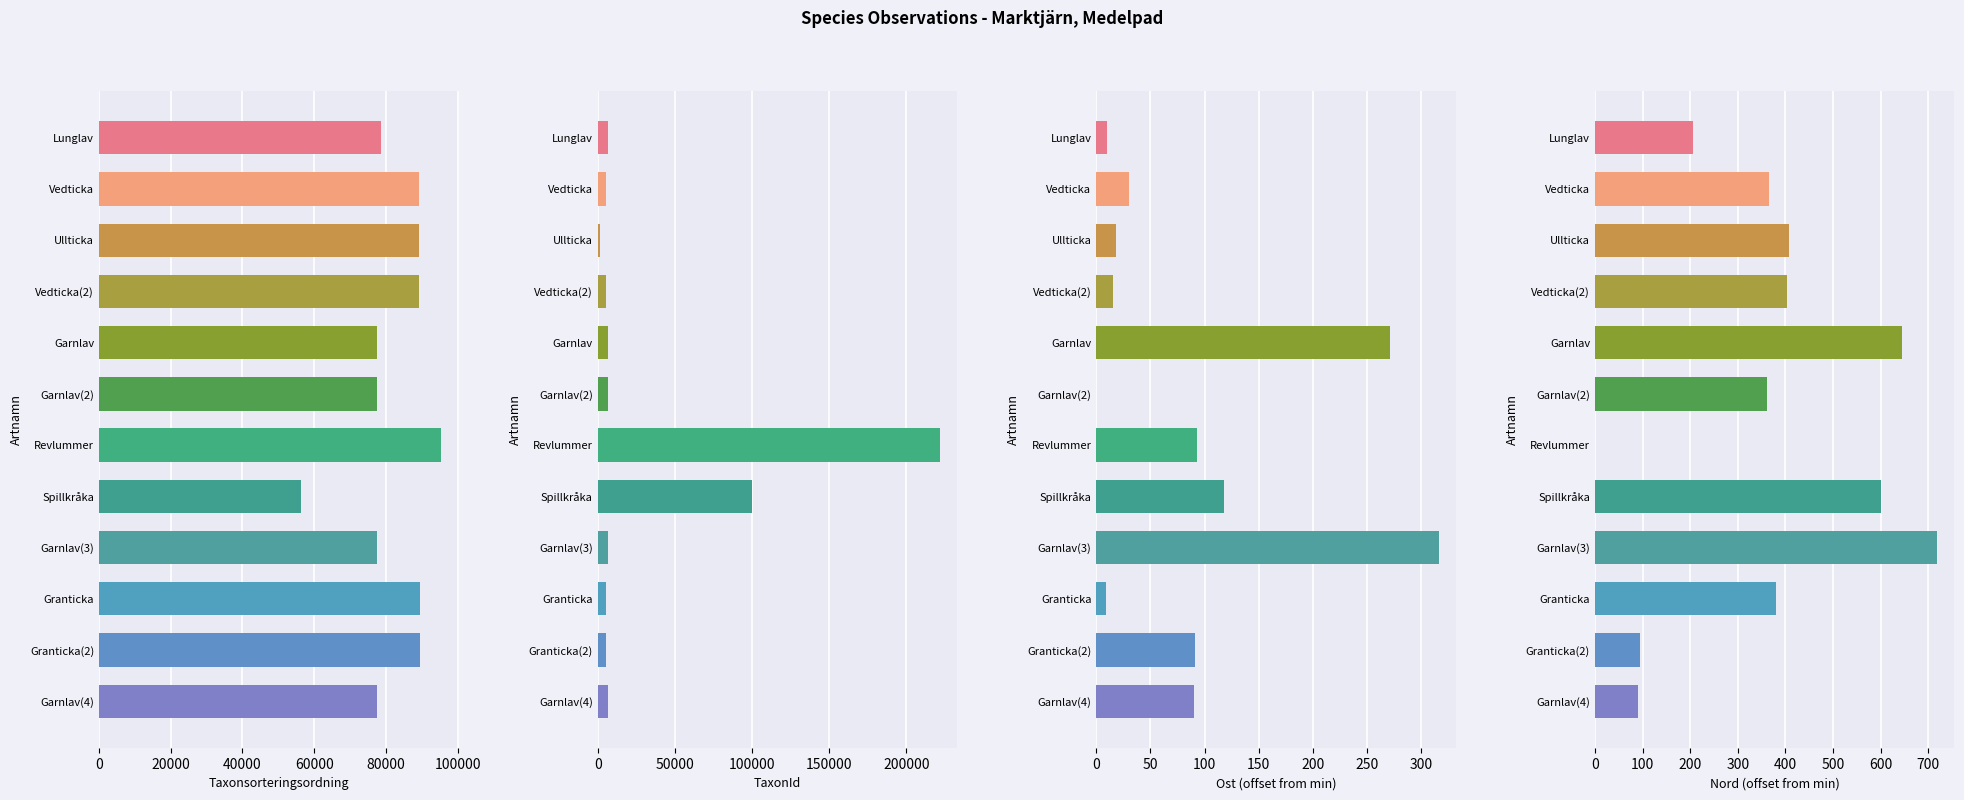

True or false: Taxonsorteringsordning has a value of 56411 at Spillkråka.

True